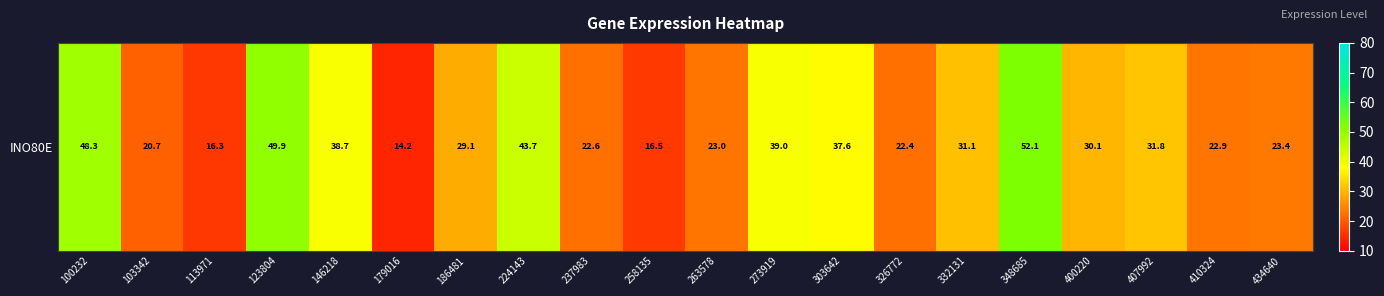

What is the greatest value displayed?

52.1